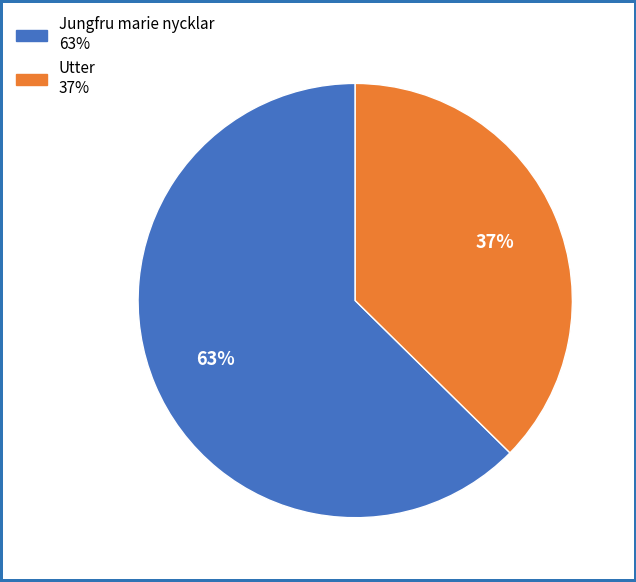

To the nearest percent, what is the average slice percentage?

50%